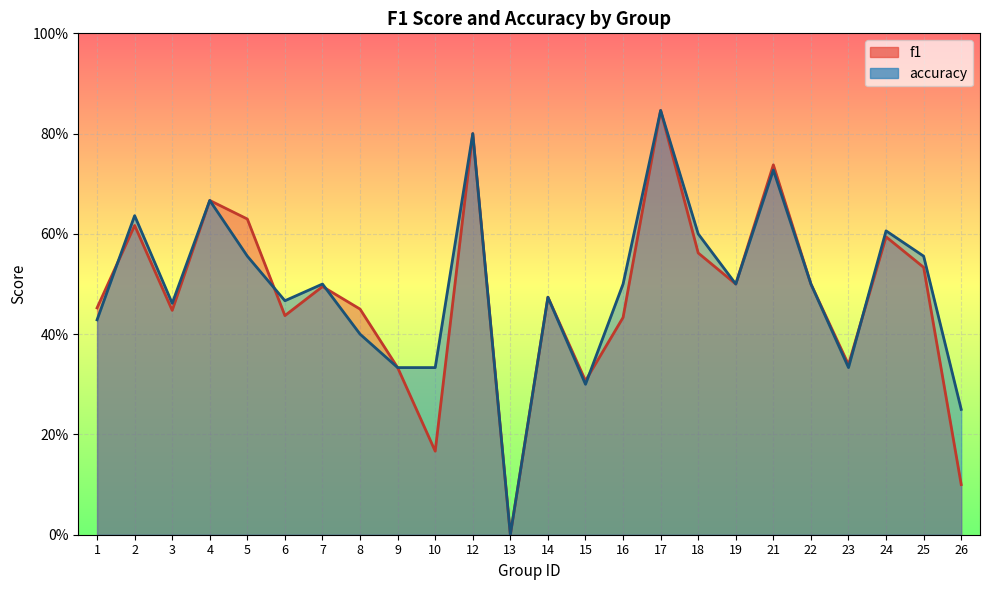

Which series has the largest total across all categories?

accuracy